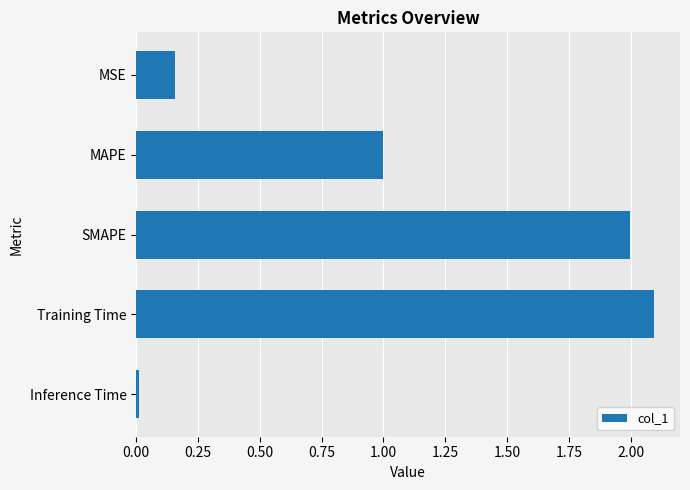

What is the difference between the maximum and minimum values?

2.1